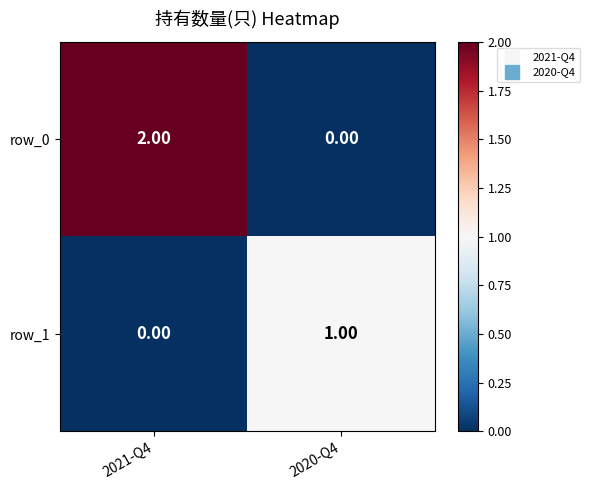

Rank the series by their maximum value, from highest to lowest.

row_0, row_1